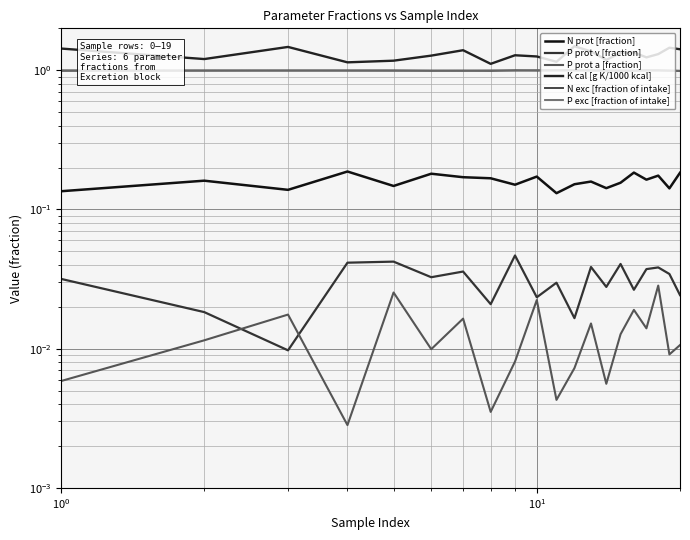

True or false: N prot [fraction] and P prot v [fraction] cross at least once.

False